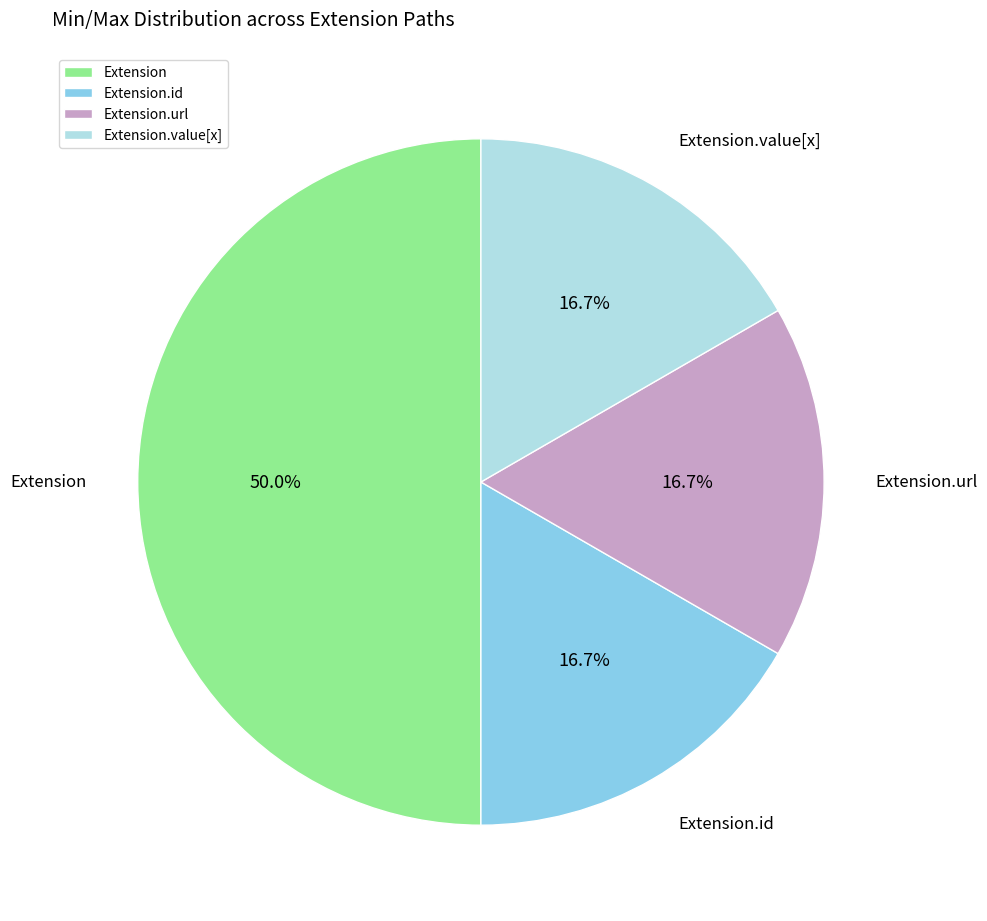

Count the number of slices in the pie.

4